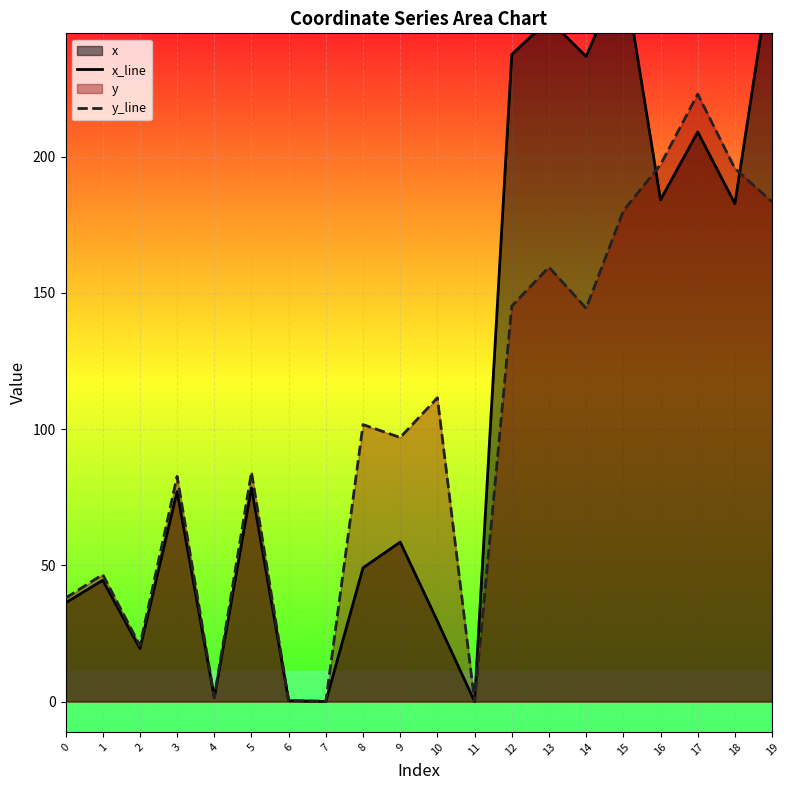

True or false: x_line and y_line cross at least once.

True